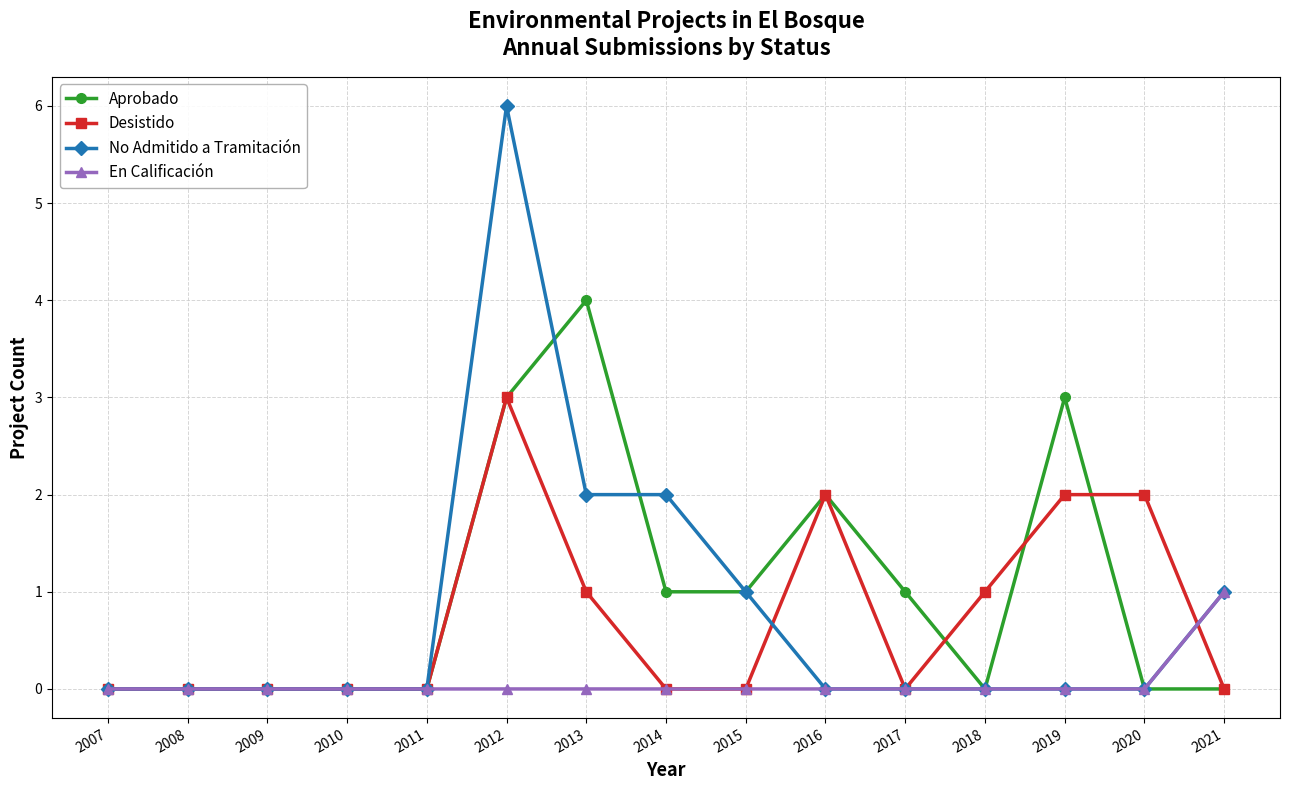

Between 2016 and 2019, which series saw the biggest shift?

Aprobado